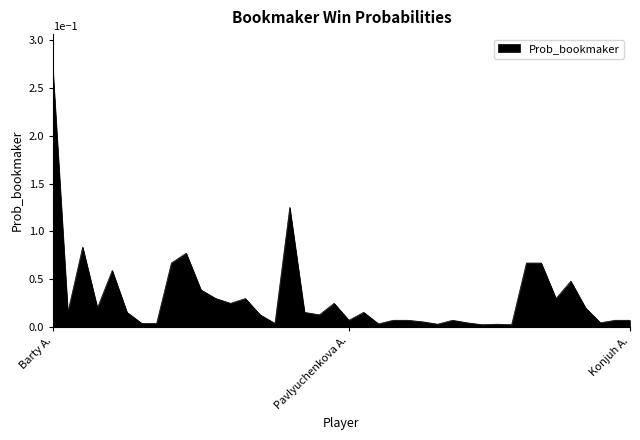

What is the difference between the maximum and minimum values?

0.3